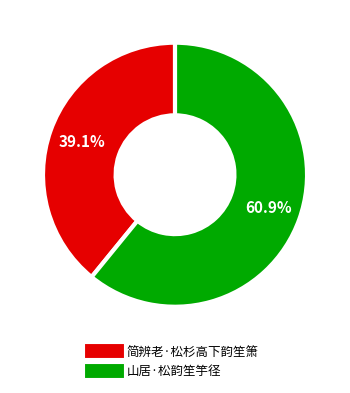

To the nearest percent, what is the combined percentage of 简辨老·松杉高下韵笙箫 and 山居·松韵笙竽径?

100%